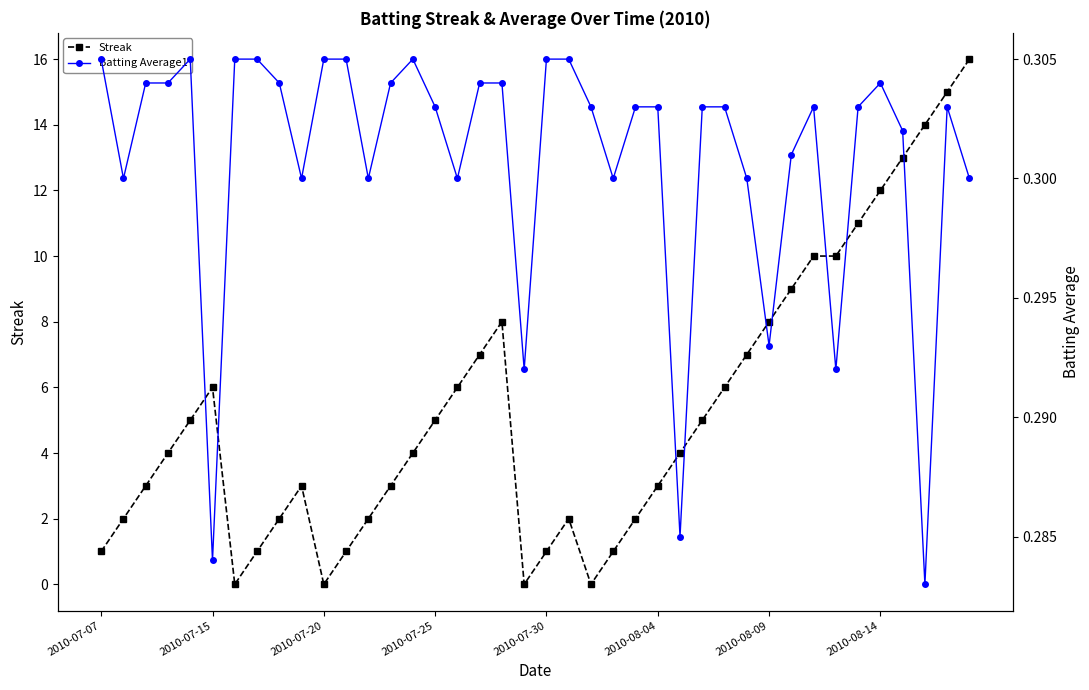

Reading left to right, what are all the values shown in this chart?

Streak: 1.0	2.0	3.0	4.0	5.0	6.0	0.0	1.0	2.0	3.0	0.0	1.0	2.0	3.0	4.0	5.0	6.0	7.0	8.0	0.0	1.0	2.0	0.0	1.0	2.0	3.0	4.0	5.0	6.0	7.0	8.0	9.0	10.0	10.0	11.0	12.0	13.0	14.0	15.0	16.0
Batting Average1: 0.3	0.3	0.3	0.3	0.3	0.3	0.3	0.3	0.3	0.3	0.3	0.3	0.3	0.3	0.3	0.3	0.3	0.3	0.3	0.3	0.3	0.3	0.3	0.3	0.3	0.3	0.3	0.3	0.3	0.3	0.3	0.3	0.3	0.3	0.3	0.3	0.3	0.3	0.3	0.3